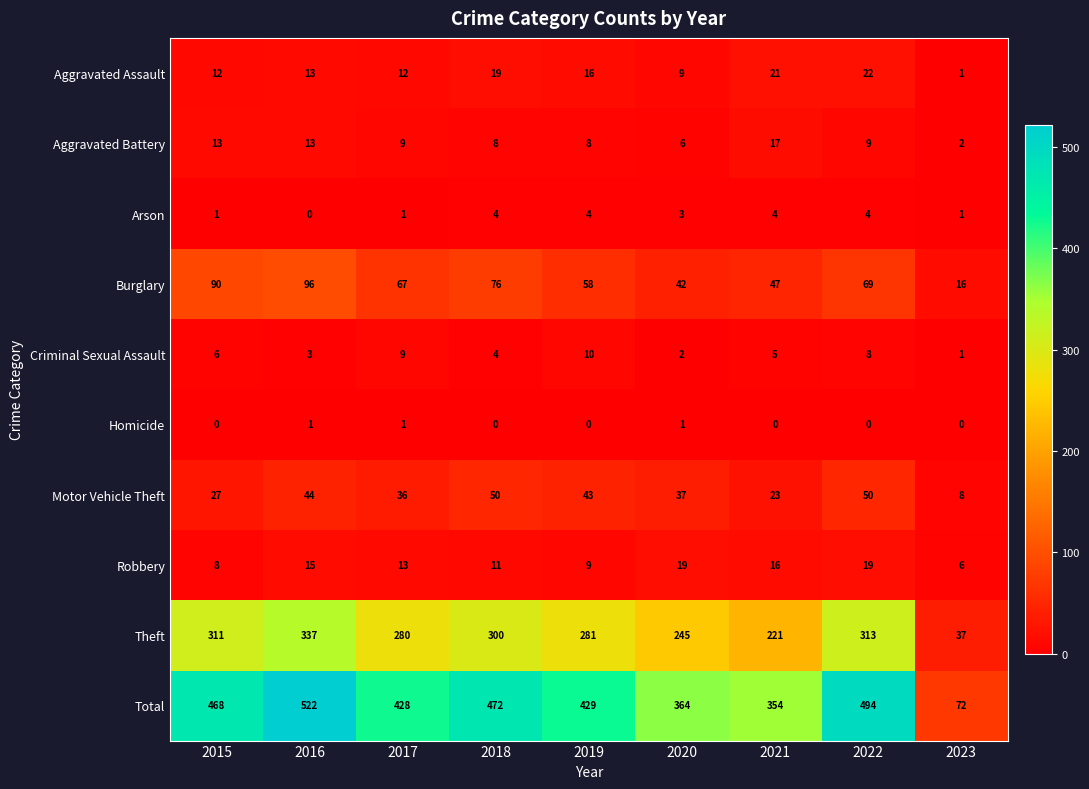

The Total series shows 354 at 2021. True or false?

True